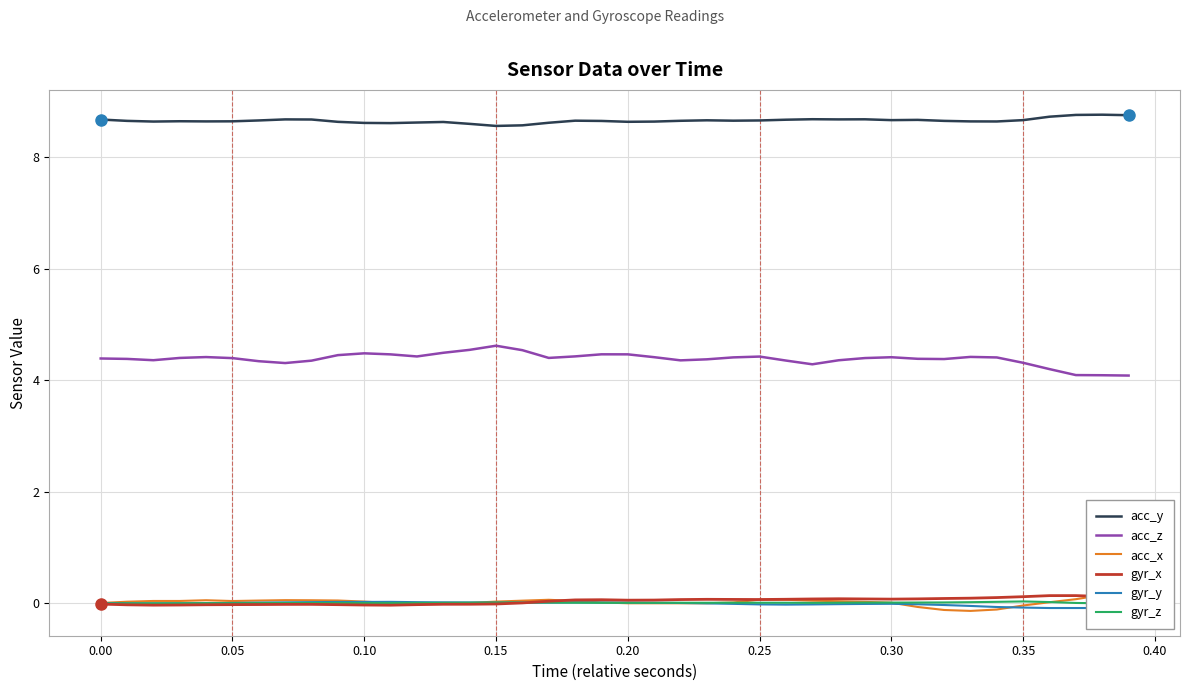

True or false: acc_z and acc_y intersect in this chart.

False